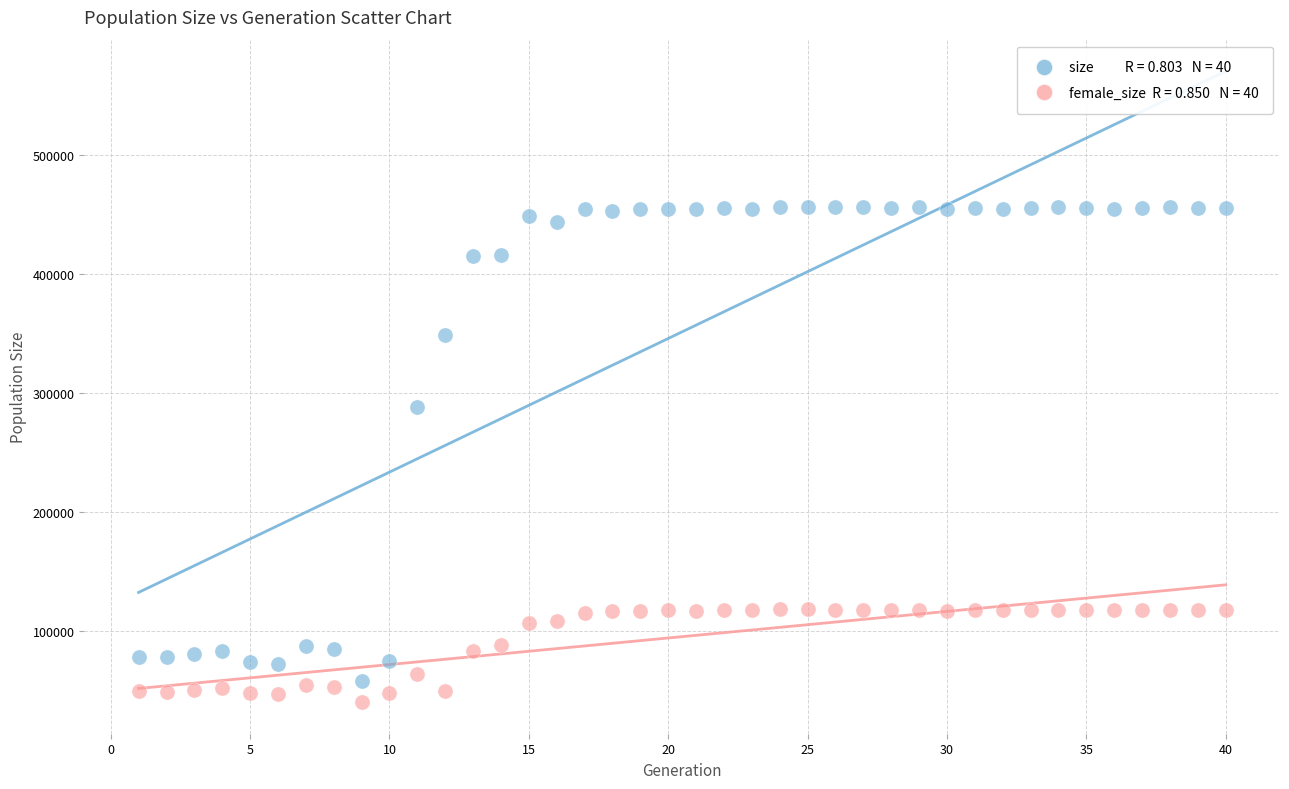

Across all series, what Y value is closest to 248449?

288487